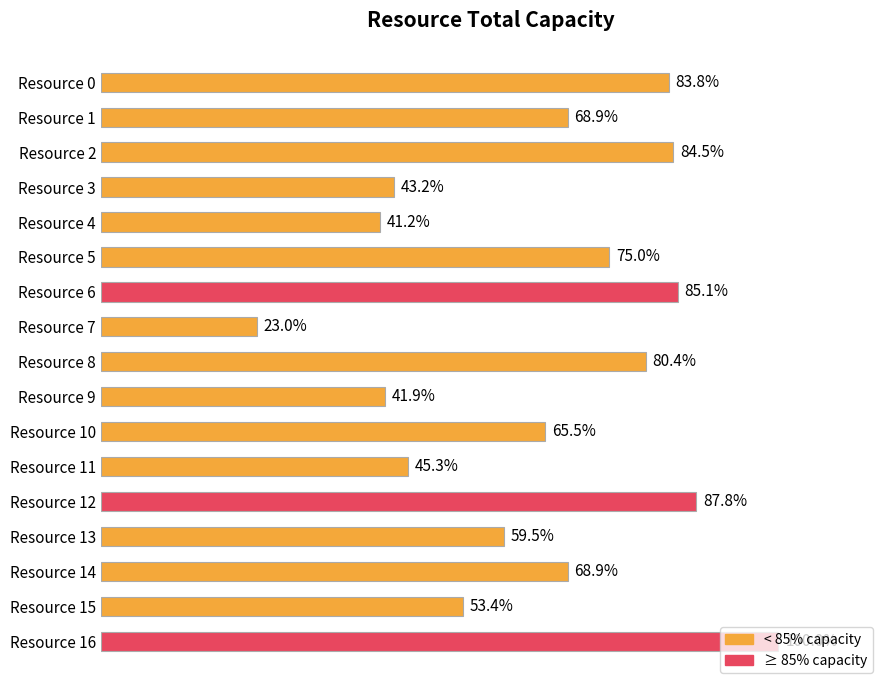

What is the greatest value displayed?

148